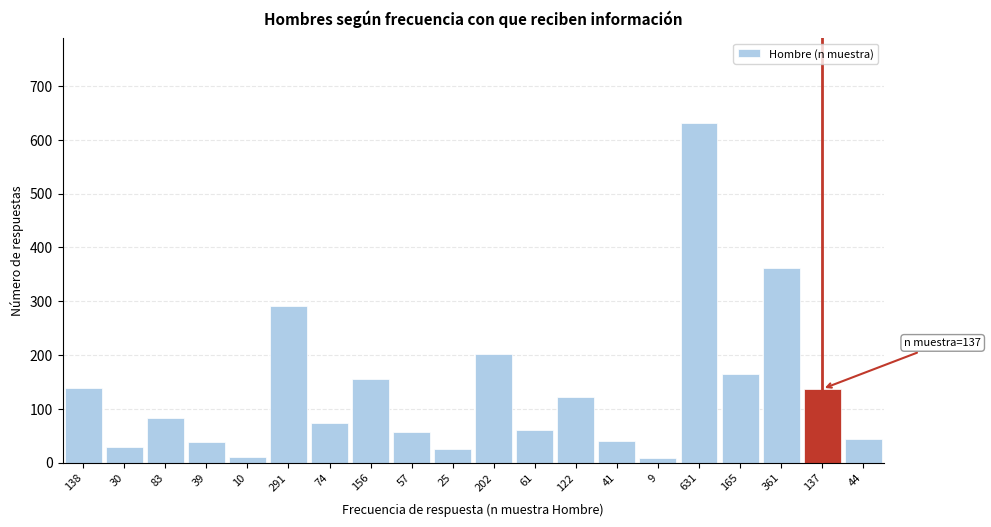

What is the label of the 1st bar from the right?

44